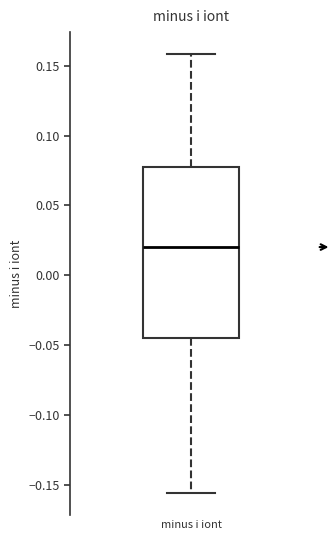

Transcribe this box plot: give where the median line is, the range the box spans, and where the two whiskers end, as read against the y-axis. The values are not printed on the chart, so give them approximately, as read against the axis.

median 0.020, box -0.045 to 0.080, whiskers -0.155 to 0.160